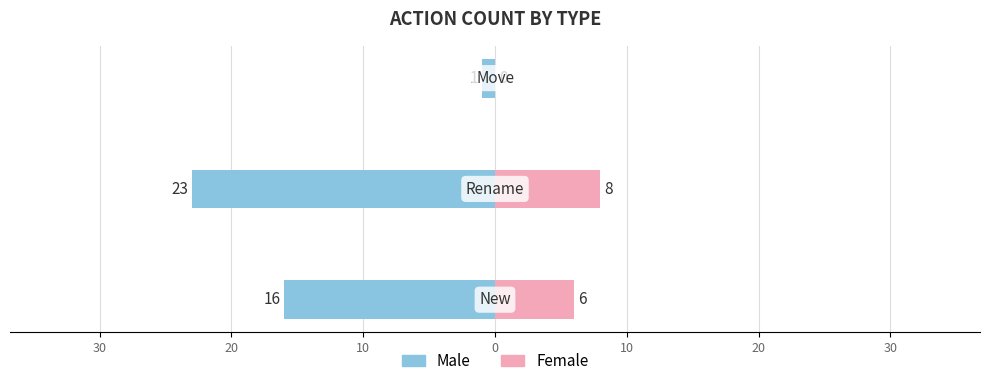

How many bars are there in total?

6